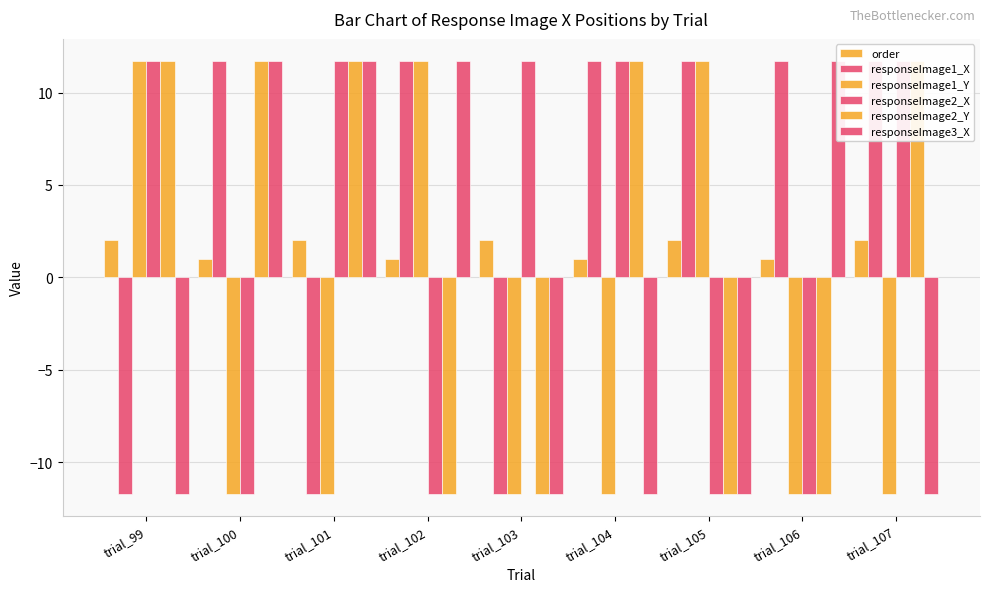

Reading right to left, extract all data points from this chart.

order: trial_107=2.0	trial_106=1.0	trial_105=2.0	trial_104=1.0	trial_103=2.0	trial_102=1.0	trial_101=2.0	trial_100=1.0	trial_99=2.0
responseImage1_X: trial_107=11.7	trial_106=11.7	trial_105=11.7	trial_104=11.7	trial_103=-11.7	trial_102=11.7	trial_101=-11.7	trial_100=11.7	trial_99=-11.7
responseImage1_Y: trial_107=-11.7	trial_106=-11.7	trial_105=11.7	trial_104=-11.7	trial_103=-11.7	trial_102=11.7	trial_101=-11.7	trial_100=-11.7	trial_99=11.7
responseImage2_X: trial_107=11.7	trial_106=-11.7	trial_105=-11.7	trial_104=11.7	trial_103=11.7	trial_102=-11.7	trial_101=11.7	trial_100=-11.7	trial_99=11.7
responseImage2_Y: trial_107=11.7	trial_106=-11.7	trial_105=-11.7	trial_104=11.7	trial_103=-11.7	trial_102=-11.7	trial_101=11.7	trial_100=11.7	trial_99=11.7
responseImage3_X: trial_107=-11.7	trial_106=11.7	trial_105=-11.7	trial_104=-11.7	trial_103=-11.7	trial_102=11.7	trial_101=11.7	trial_100=11.7	trial_99=-11.7